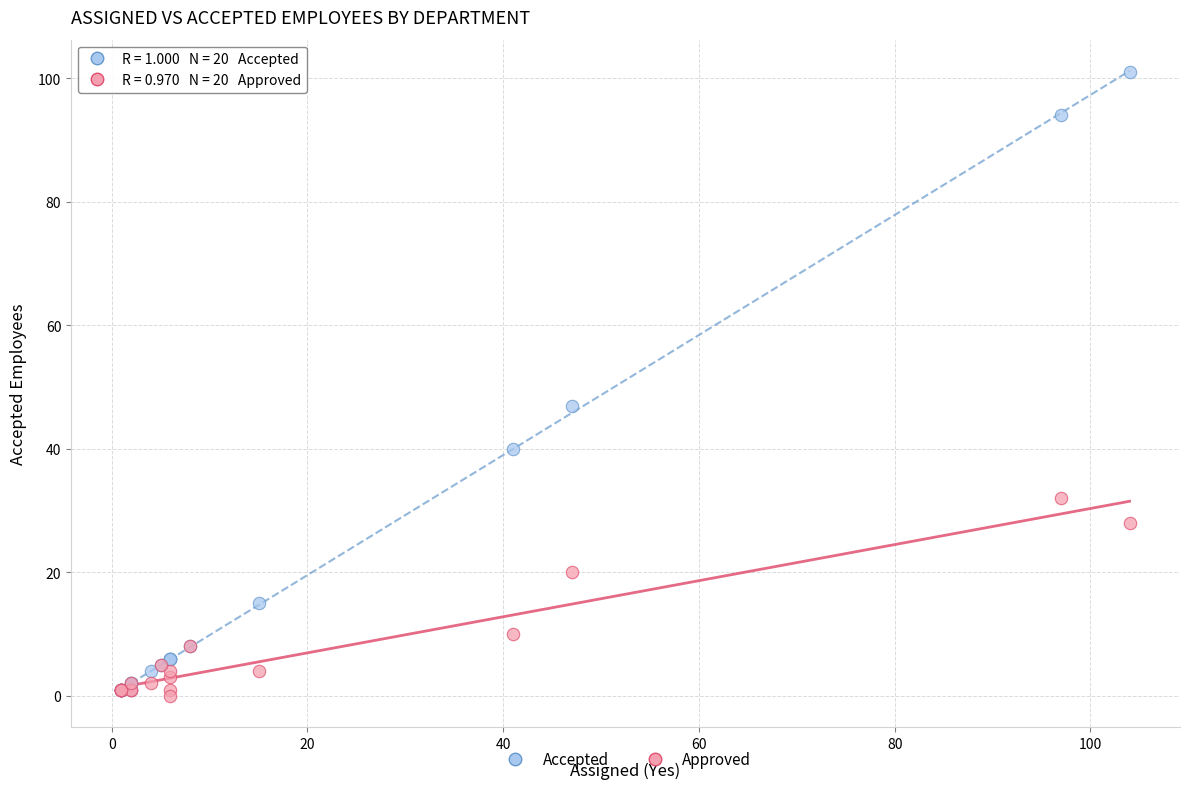

What are all the series names shown in the legend?

Accepted, Approved